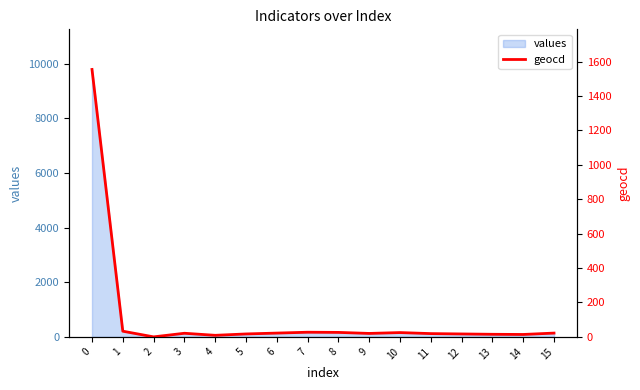

True or false: there are more than 2 points higher than both neighbors.

True